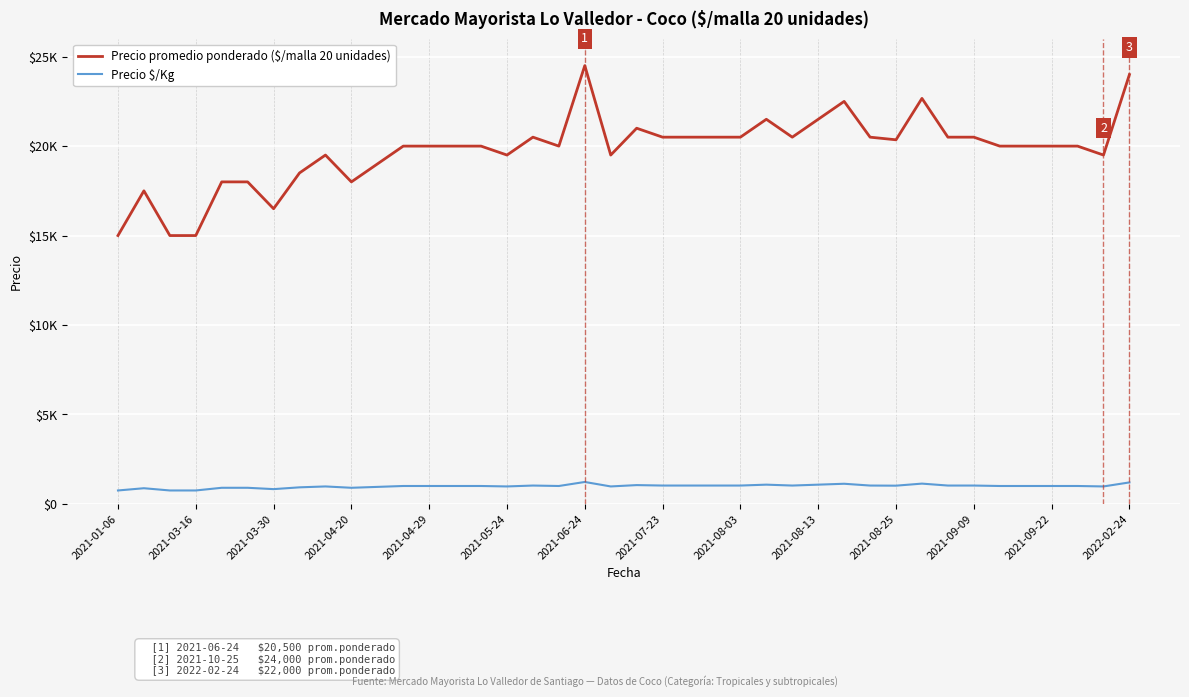

What is the difference between the maximum and minimum values in the Precio $/Kg series?

475